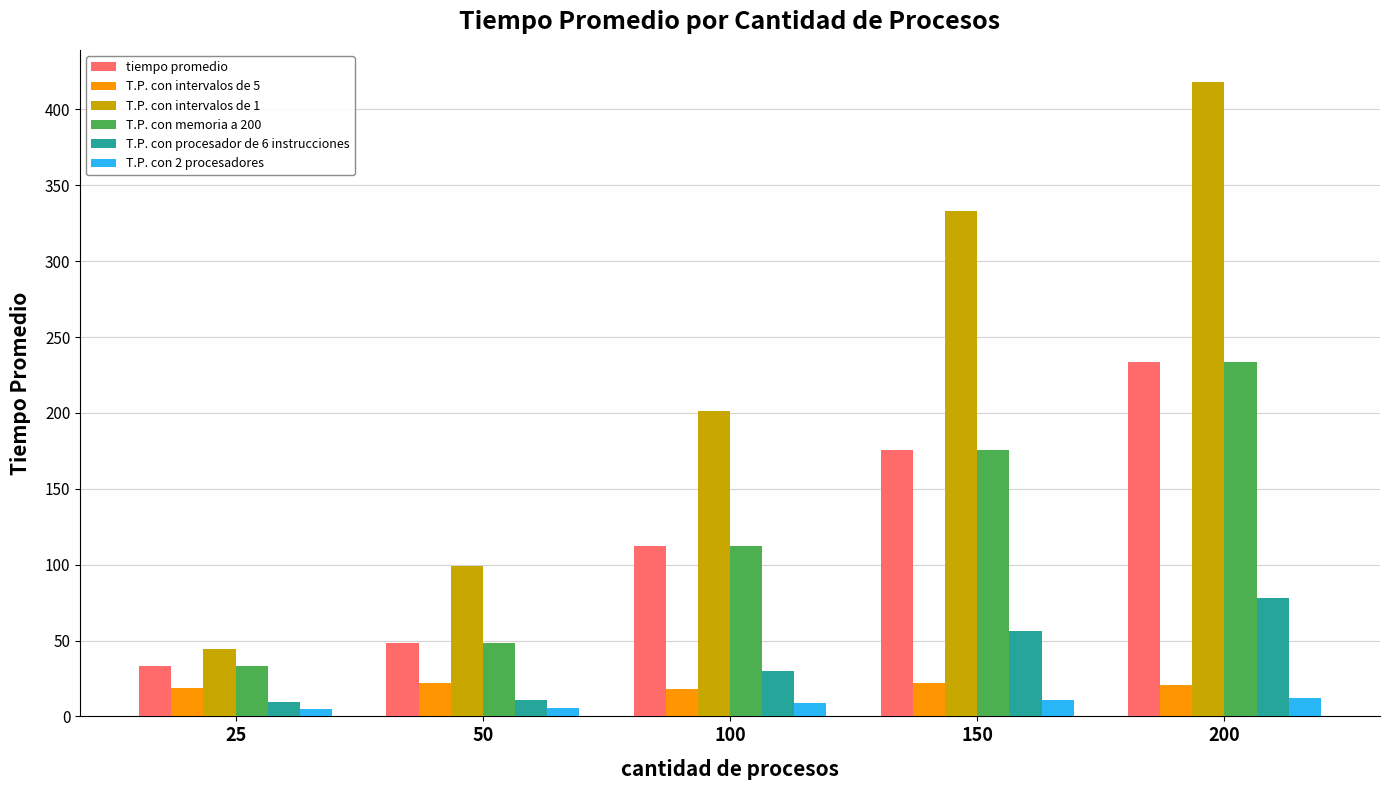

True or false: T.P. con intervalos de 5 has a value of 22.0 at 50.

True